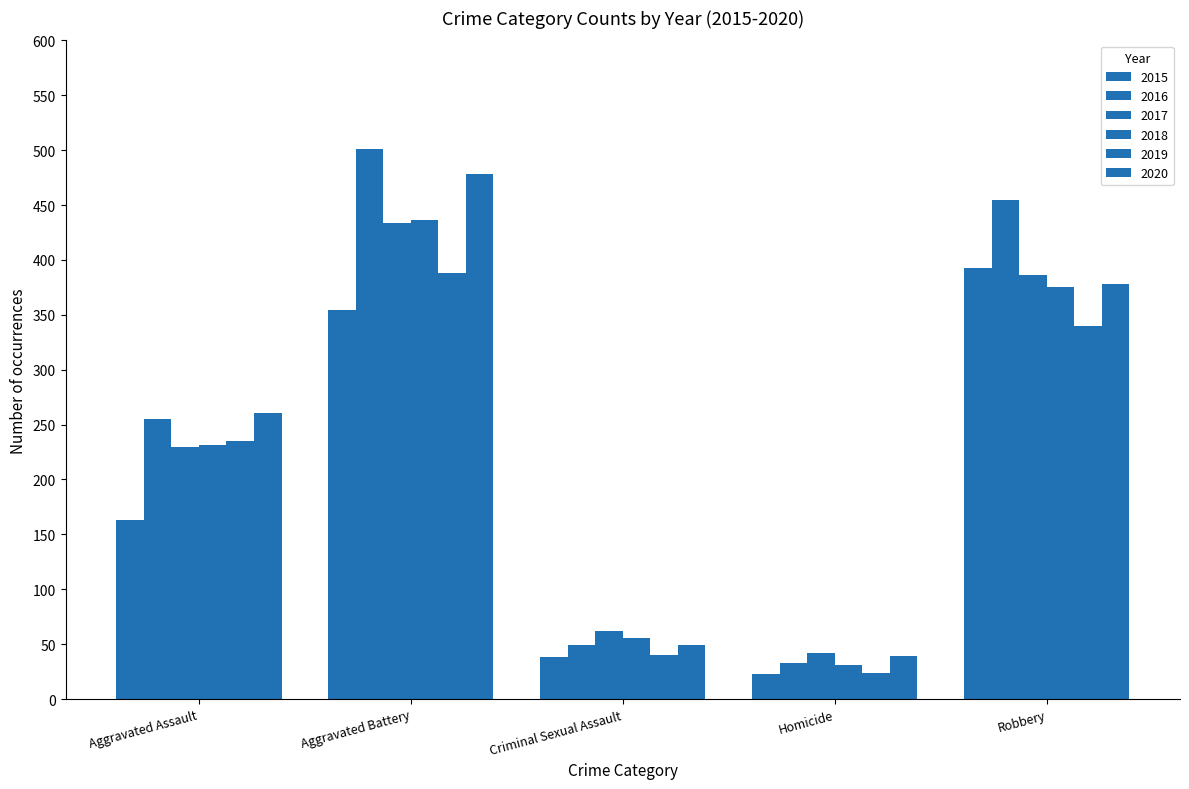

Between Aggravated Assault and Homicide, which is larger?

Aggravated Assault